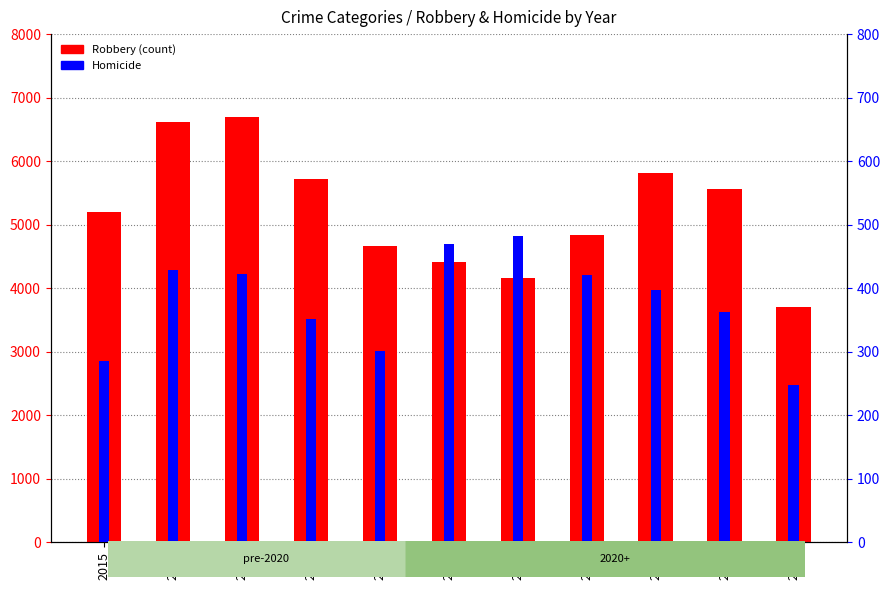

List the series in order of their overall mean, lowest first.

Homicide, Robbery (count)